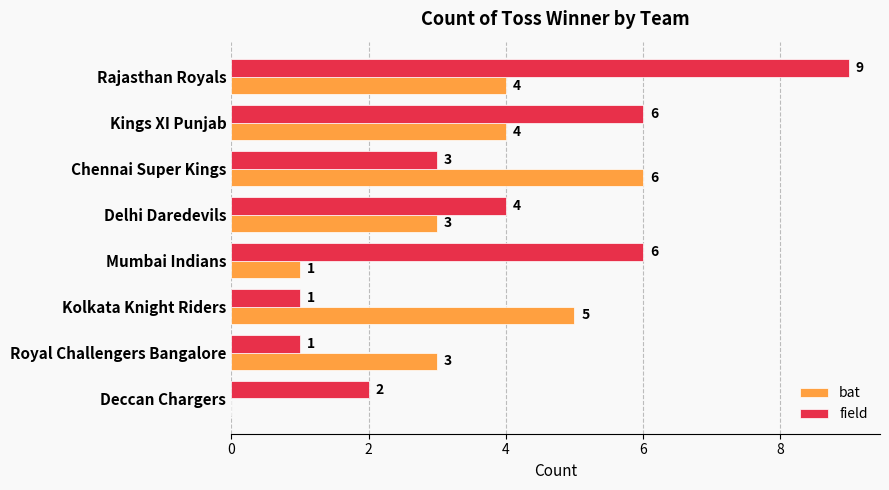

What is the sum of all field values?

32